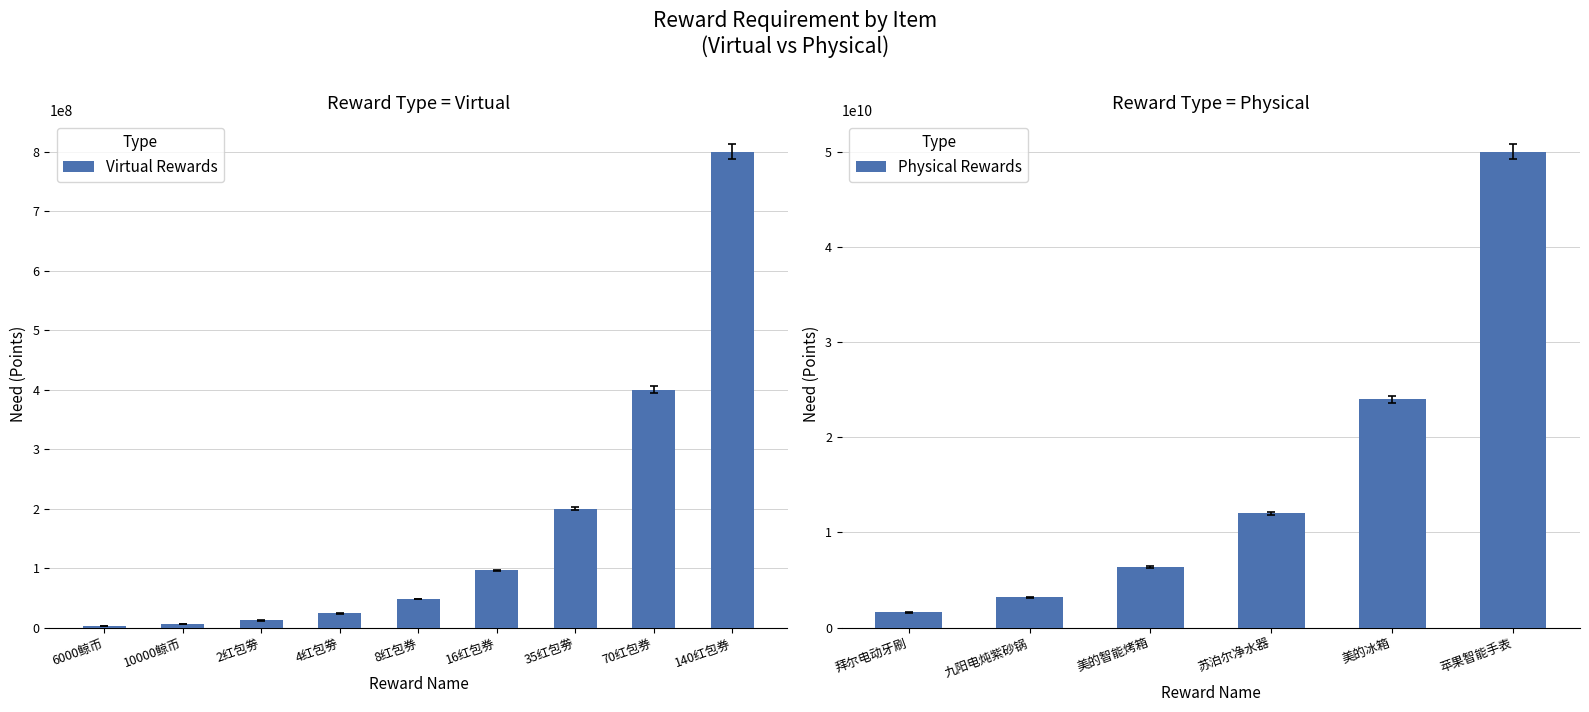

Reading left to right, what are all the values shown in this chart?

need|需求量: 6000鲸币=3000000	10000鲸币=6000000	2红包劵=12000000	4红包劵=24000000	8红包券=48000000	16红包券=96000000	35红包劵=200000000	70红包券=400000000	140红包券=800000000	拜尔电动牙刷=1600000000	九阳电炖紫砂锅=3200000000	美的智能烤箱=6400000000	苏泊尔净水器=12000000000	美的冰箱=24000000000	苹果智能手表=50000000000
isreal|是否是实物奖励: 6000鲸币=0	10000鲸币=0	2红包劵=0	4红包劵=0	8红包券=0	16红包券=0	35红包劵=0	70红包券=0	140红包券=0	拜尔电动牙刷=1	九阳电炖紫砂锅=1	美的智能烤箱=1	苏泊尔净水器=1	美的冰箱=1	苹果智能手表=1